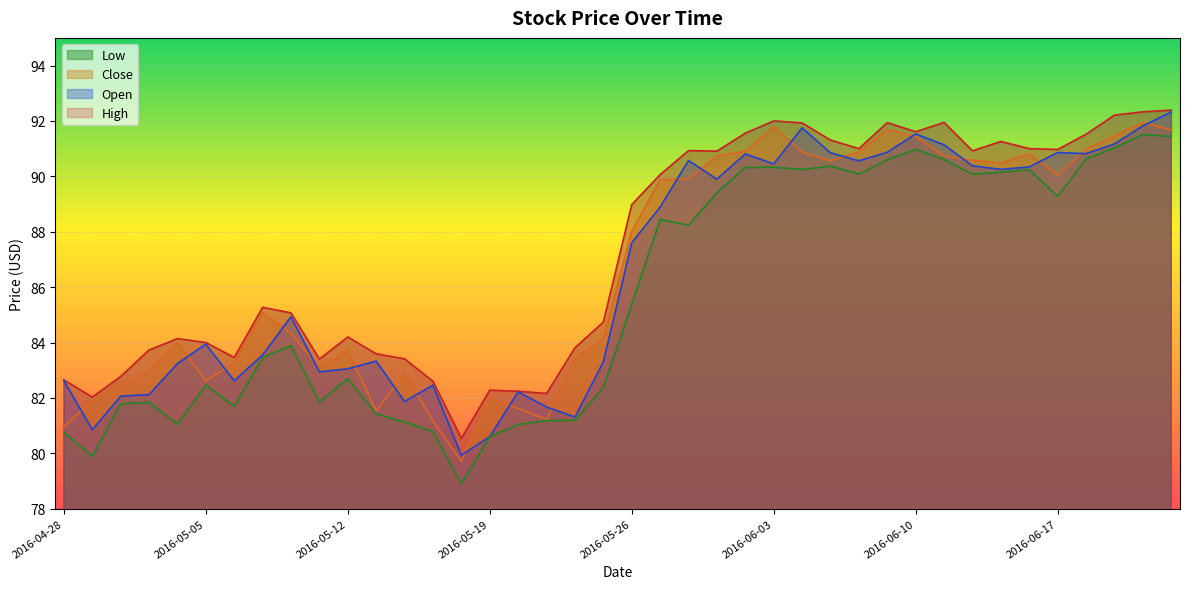

At which category is the sum across all series the highest?

2016-06-23